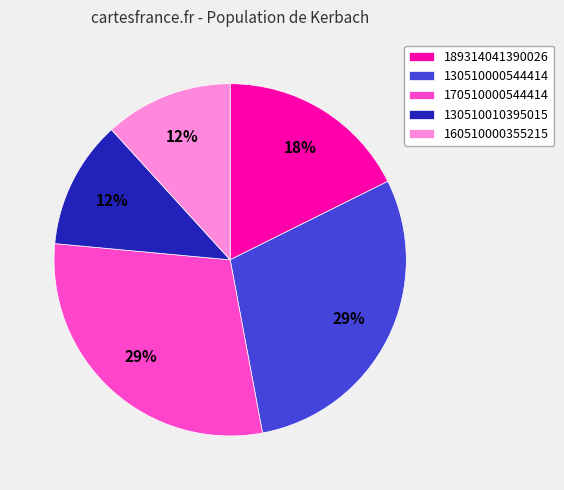

Is the sum of 160510000355215 and 130510010395015 greater than half?

No